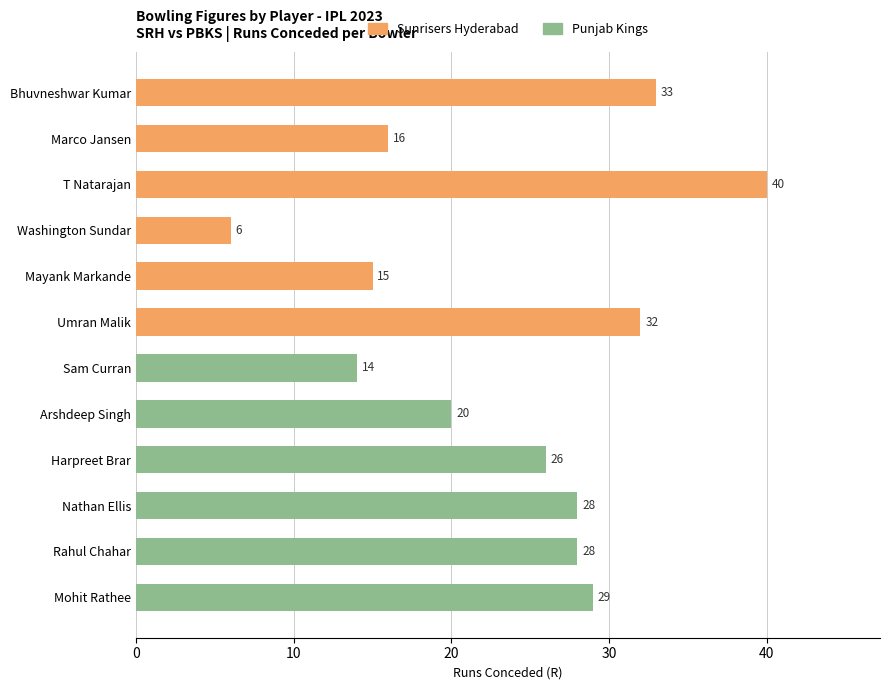

At which category does the chart reach its minimum across all series?

Washington Sundar